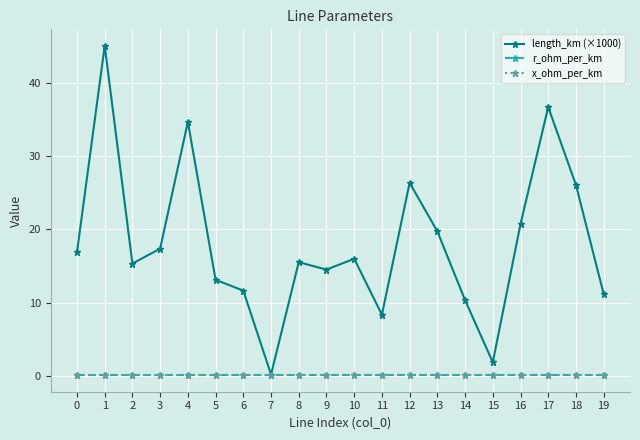

Between 1 and 13, which series saw the biggest shift?

length_km (×1000)